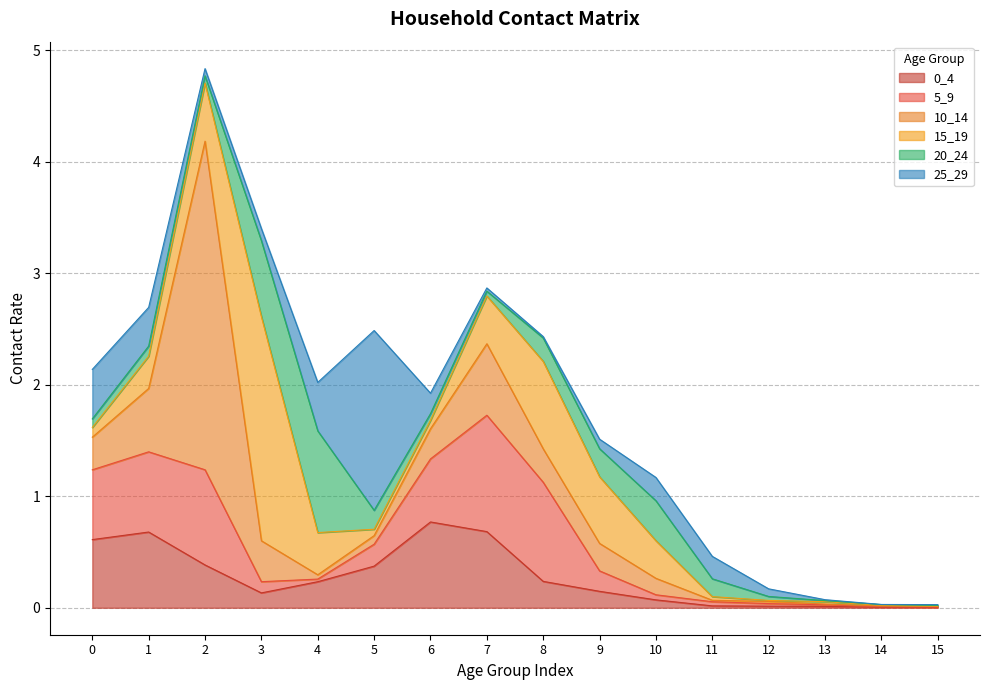

What is the difference between the second highest and minimum values in the 10_14 series?

0.6